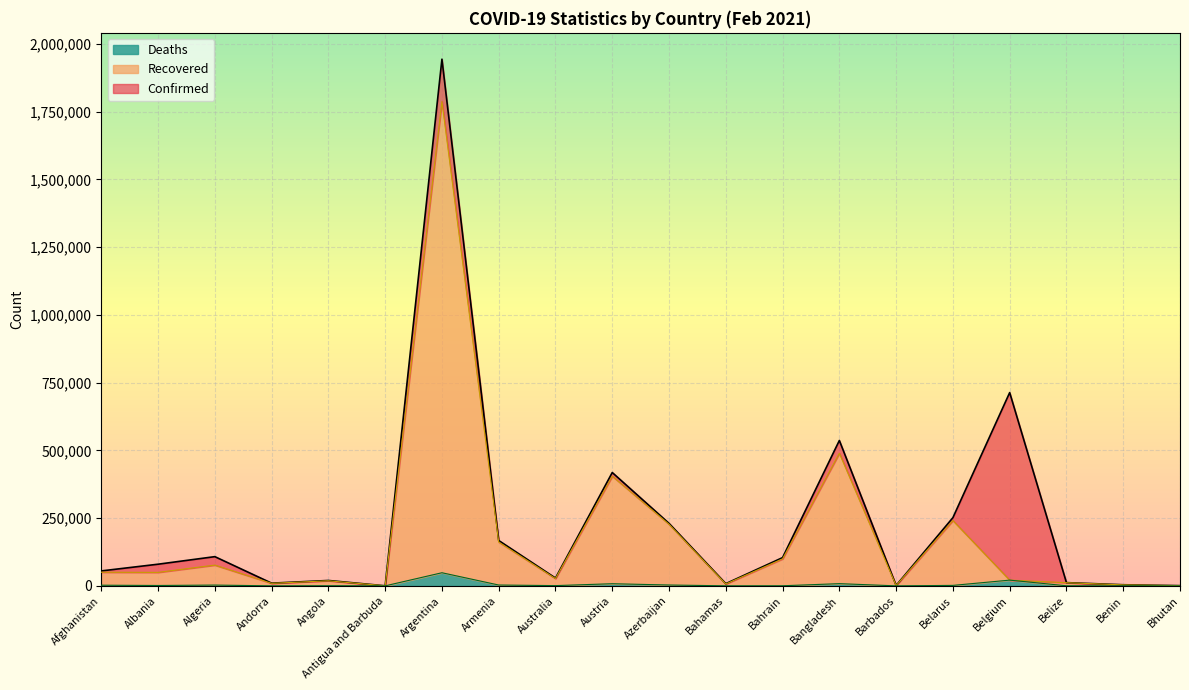

True or false: Confirmed and Recovered cross at least once.

False